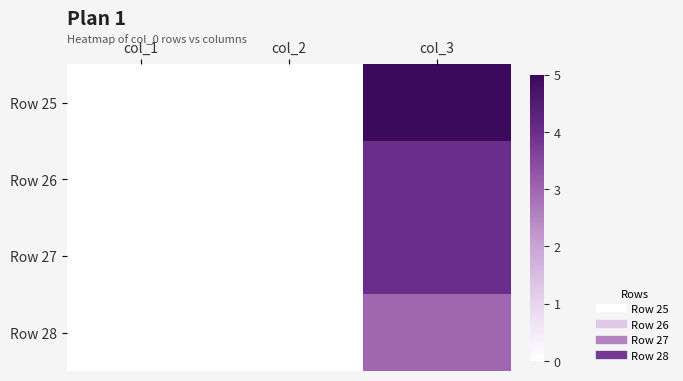

Reading left to right, what are all the values shown in this chart?

Row 25: col_1=0	col_2=0	col_3=5
Row 26: col_1=0	col_2=0	col_3=4
Row 27: col_1=0	col_2=0	col_3=4
Row 28: col_1=0	col_2=0	col_3=3